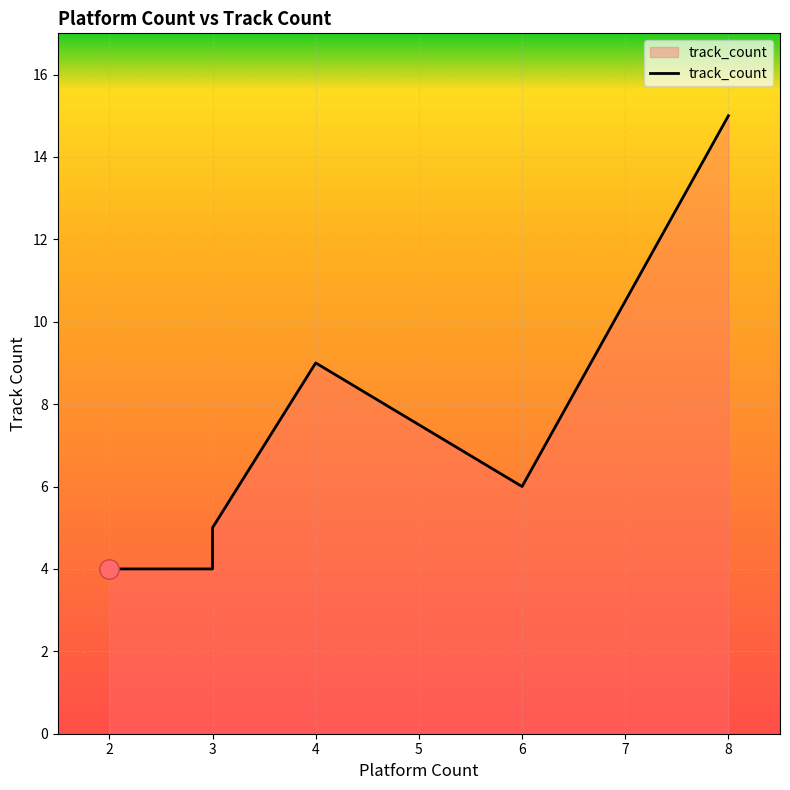

At which category does the data reach its first local valley?

3